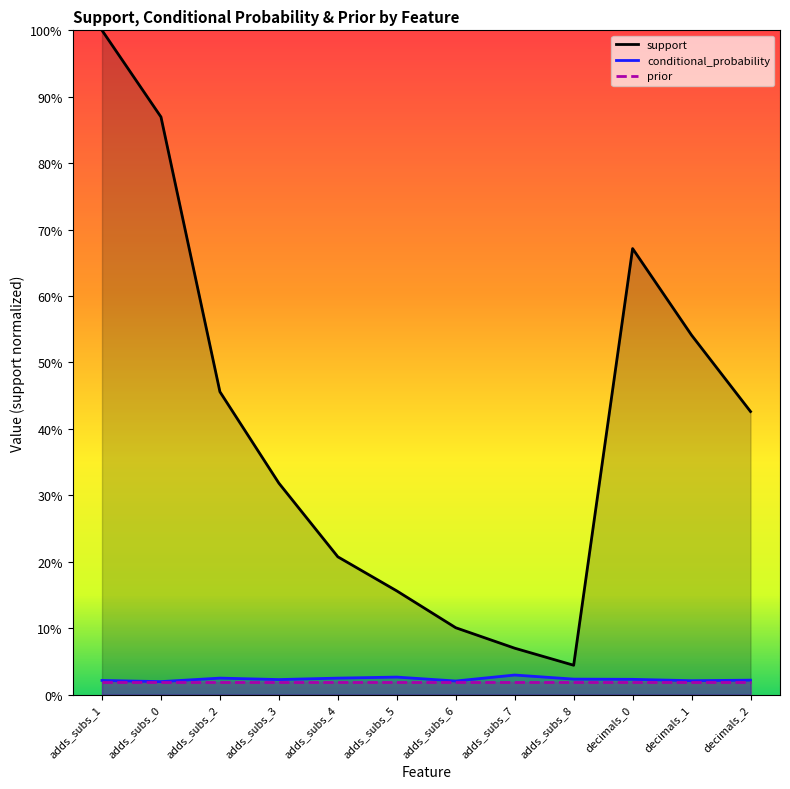

What position from the left is decimals_2?

12